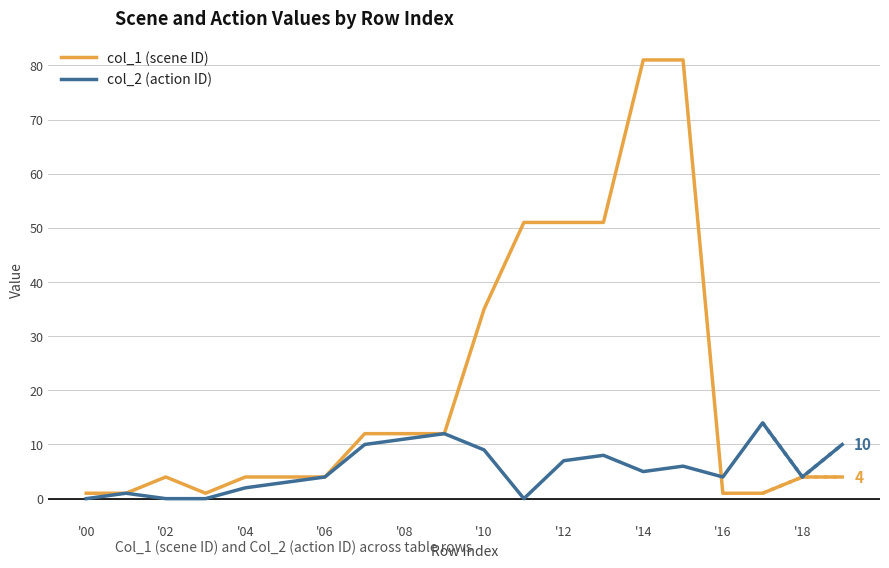

How many intersections are there between col_1 (scene ID) and col_2 (action ID)?

1